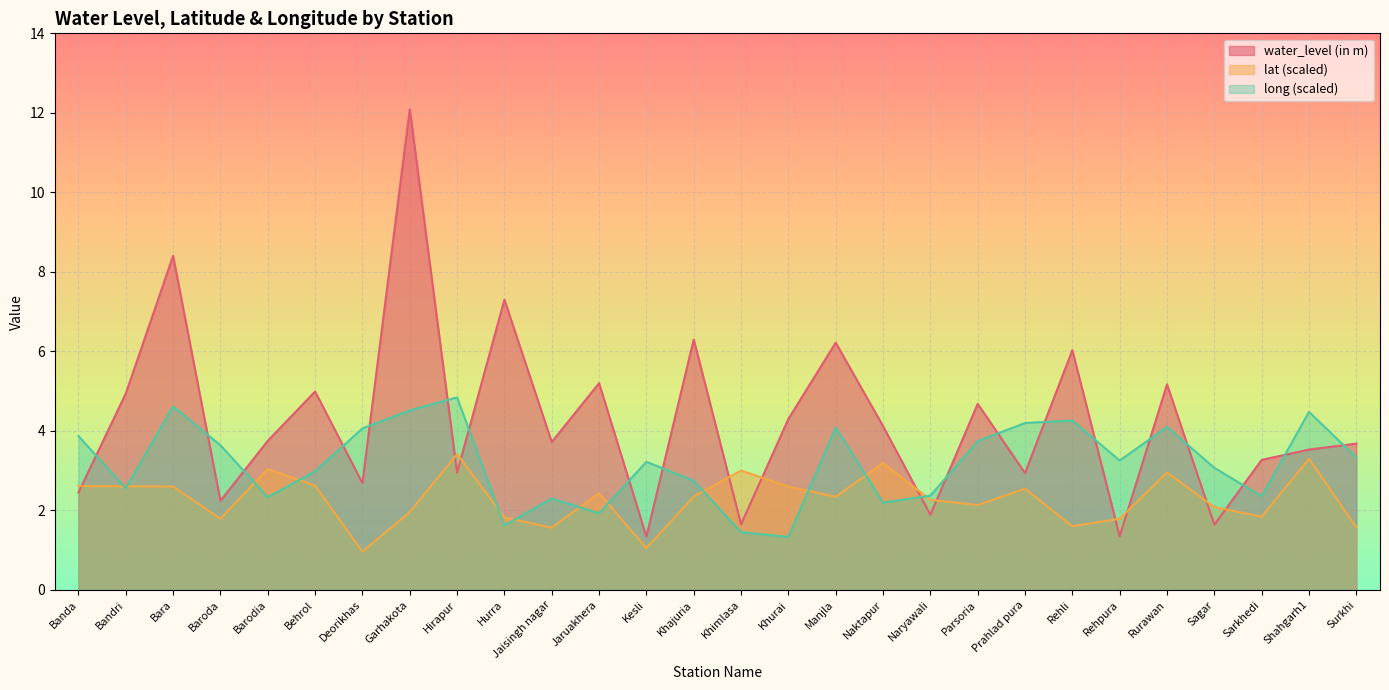

What is the greatest value displayed?

12.1